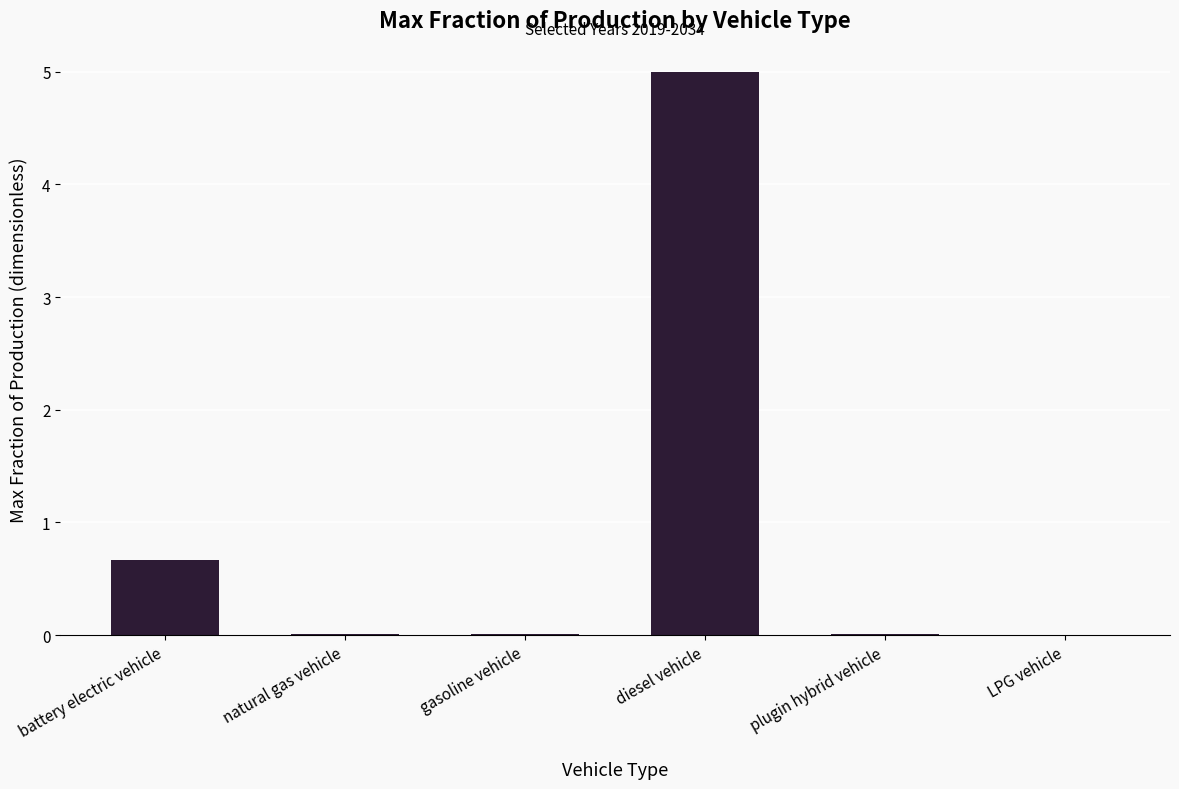

Is it true that the value at plugin hybrid vehicle is 0.0?

True